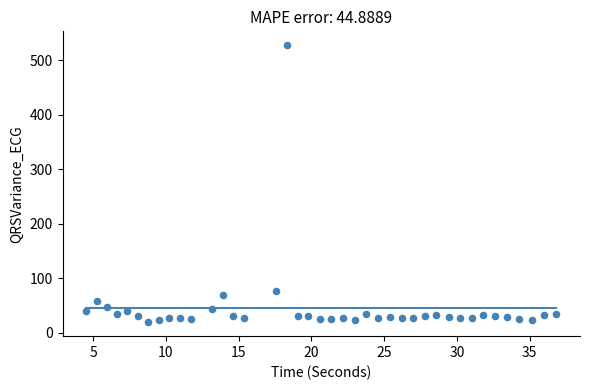

What Y value in the scatter plot is closest to 273?

75.5